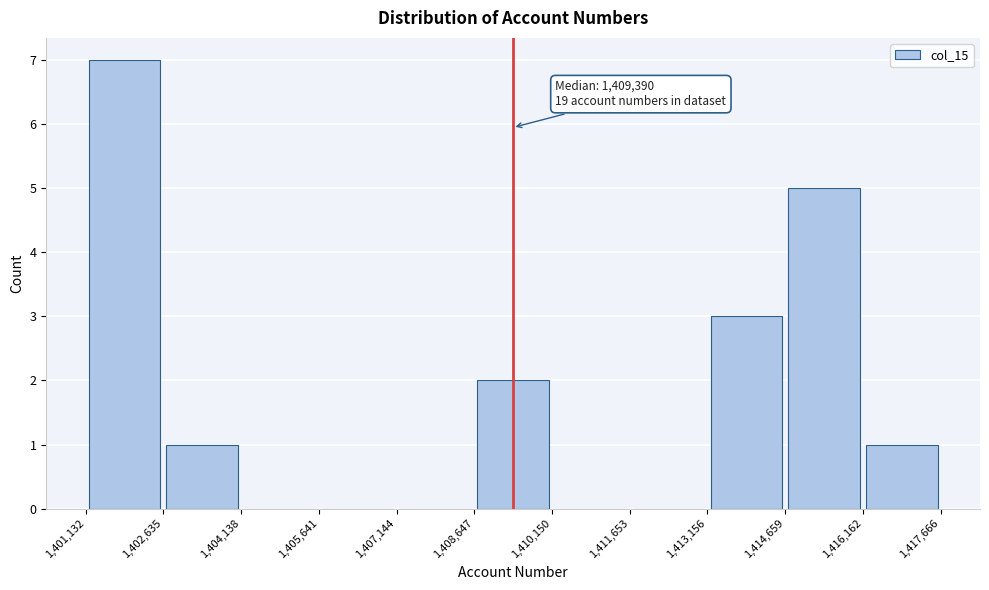

Over which range of the x-axis is the bar tallest?

1,401,132 to 1,402,635